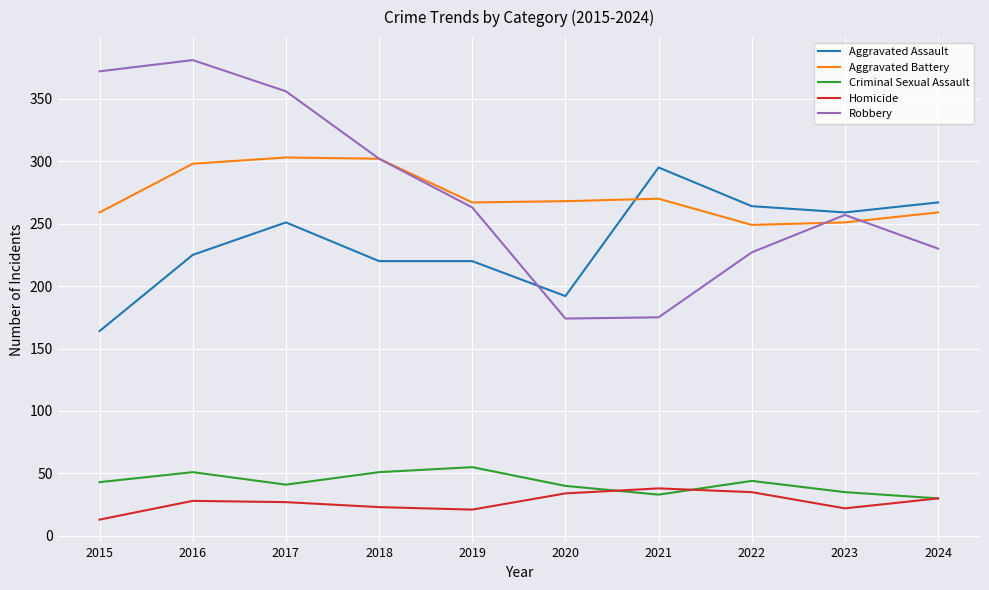

What is the maximum value shown in the chart?

381